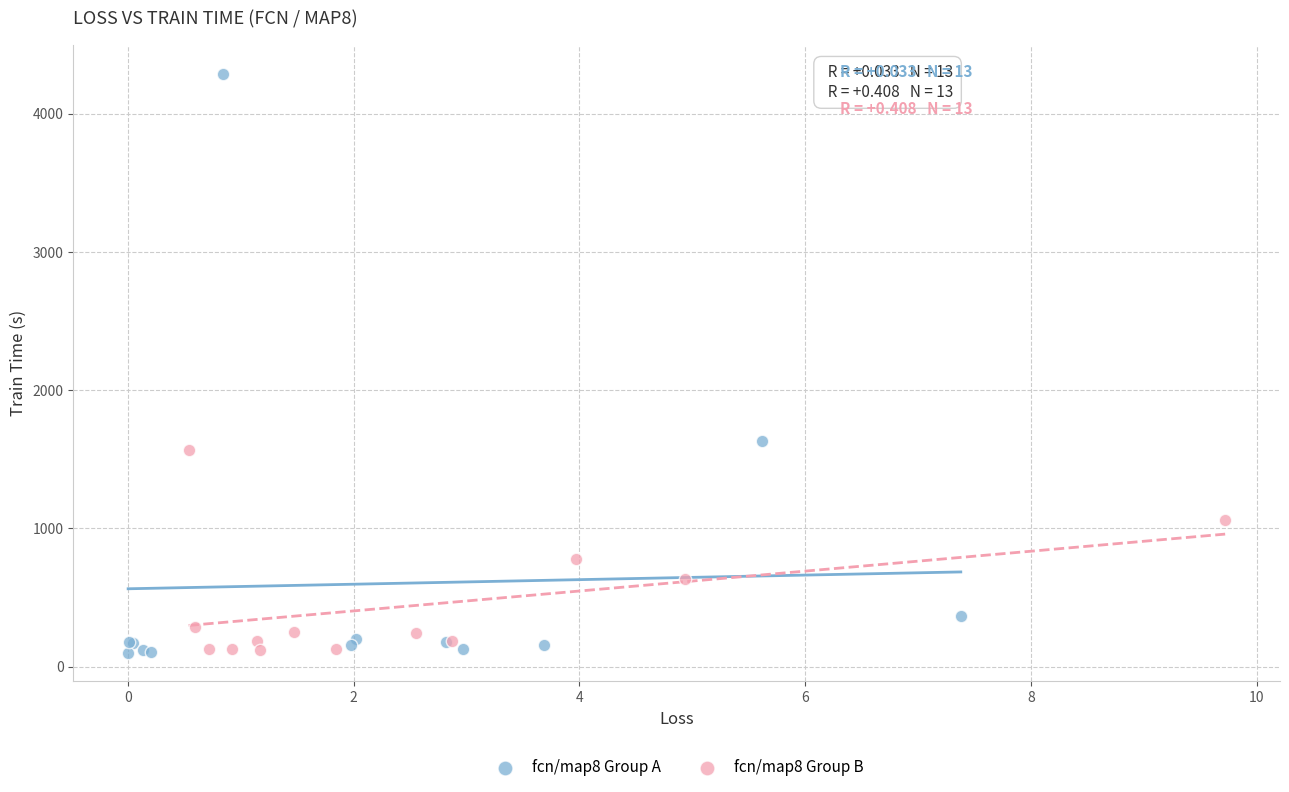

Which series contains the highest Y value?

fcn/map8 Group A